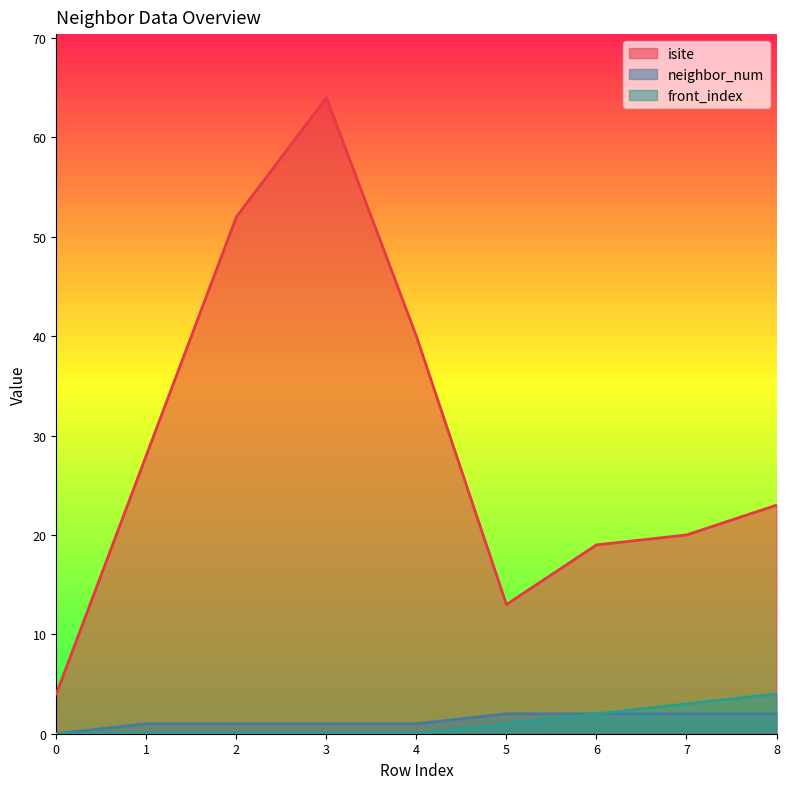

At which category is the sum across all series the highest?

3